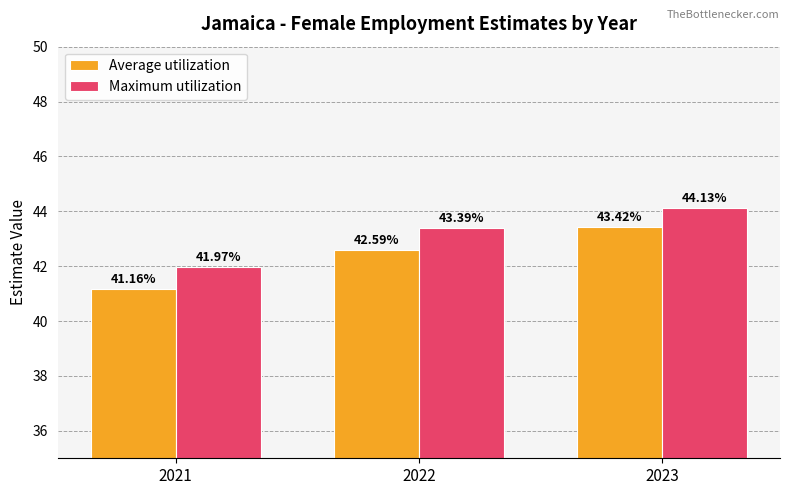

The value of Maximum utilization at 2021 is 42.0. True or false?

True